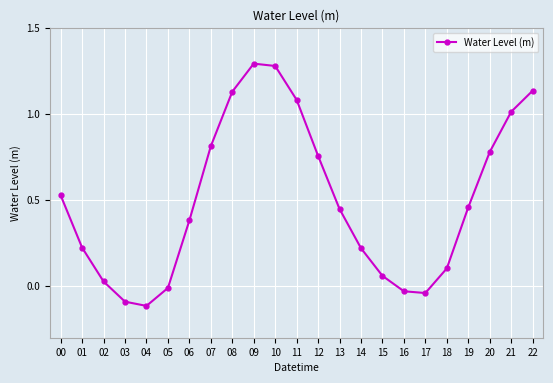

True or false: there are more than 0 points higher than both neighbors.

True